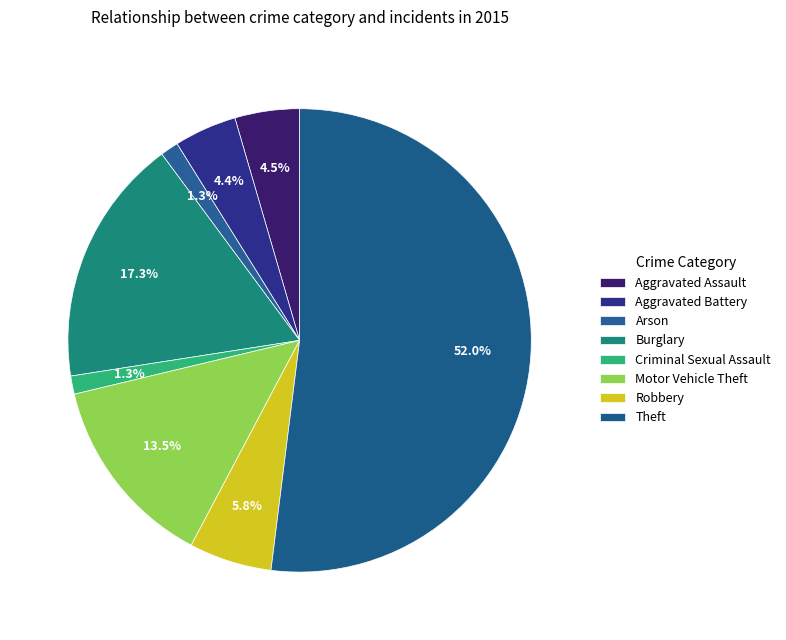

Is the sum of Criminal Sexual Assault and Aggravated Assault greater than half?

No